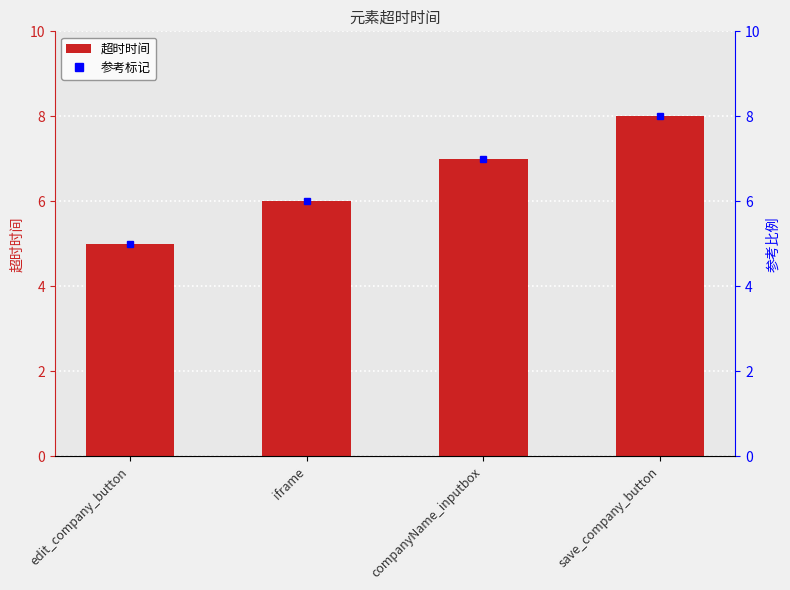

Which has a higher value, iframe or companyName_inputbox?

companyName_inputbox